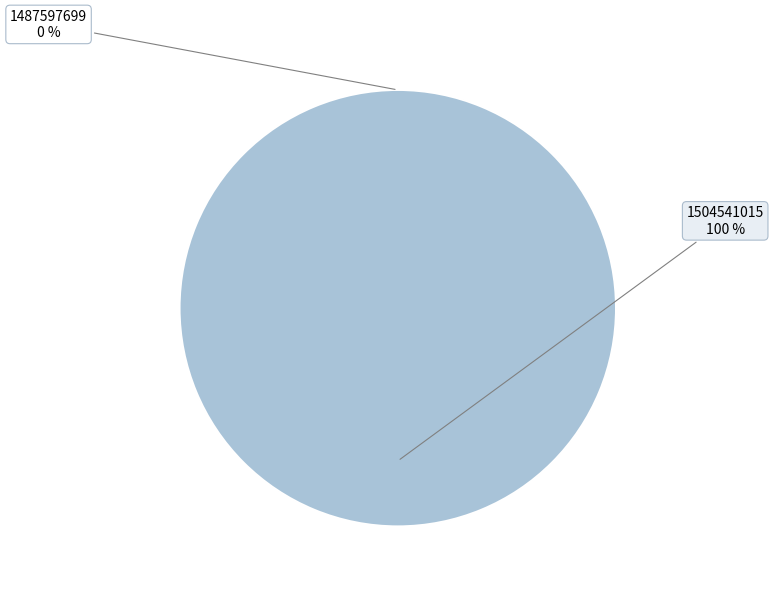

True or false: 1487597699 accounts for 10% of the total.

False